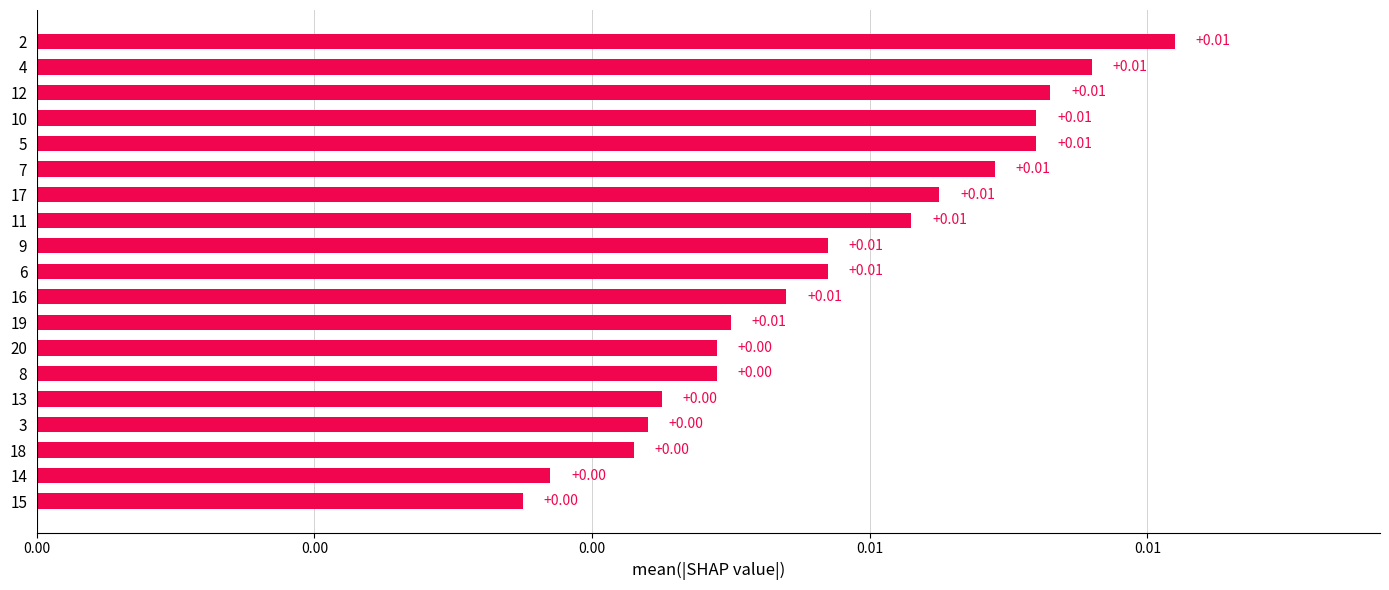

Count the values in the range 0 to 1.

19